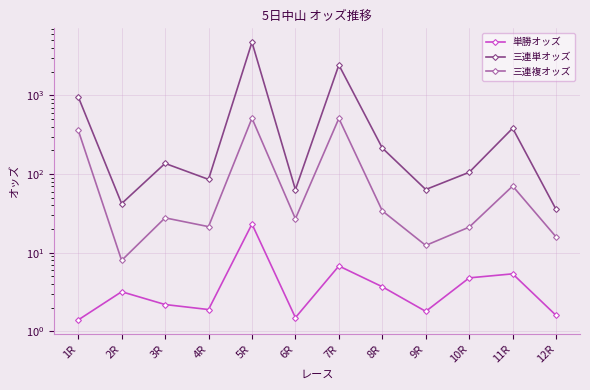

At 8R, list the series in order from largest to smallest.

三連単オッズ, 三連複オッズ, 単勝オッズ